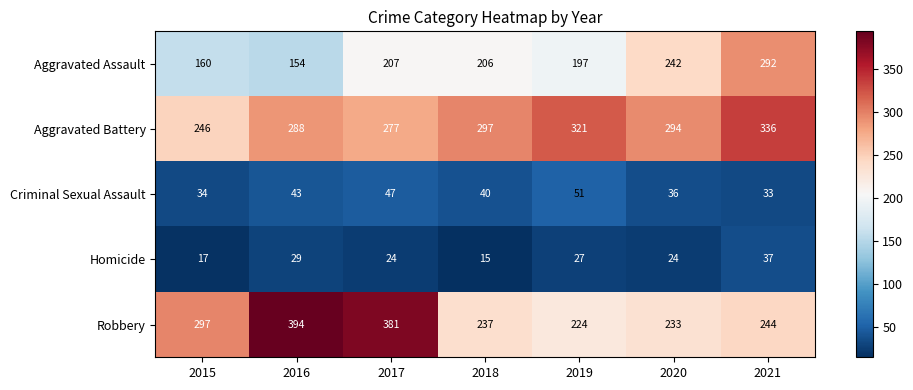

The Homicide series shows 38 at 2016. True or false?

False